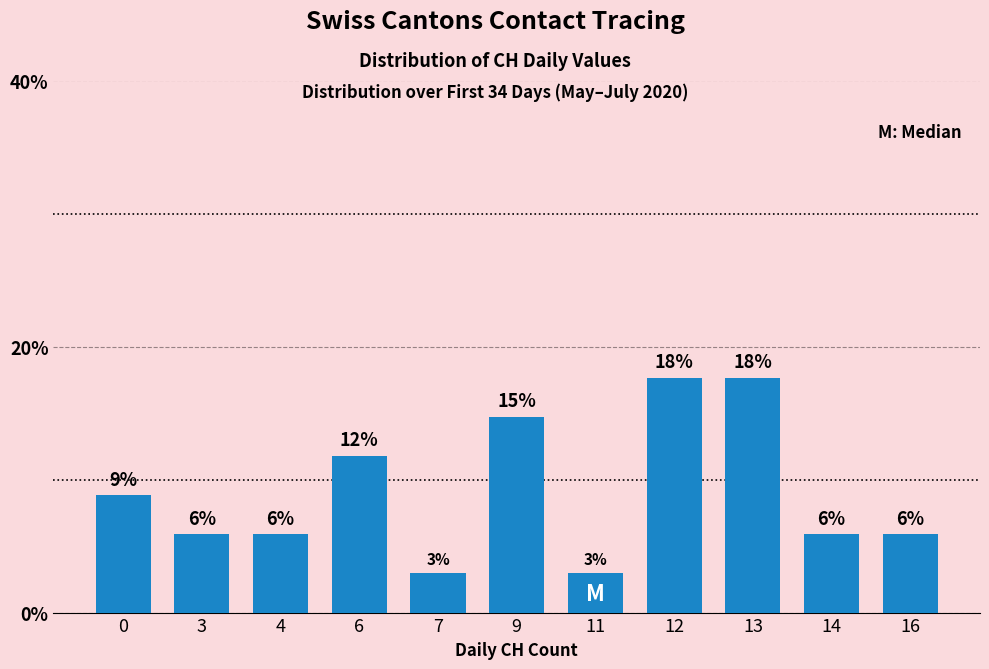

Reading left to right, extract all data points from this chart.

8.8	5.9	5.9	11.8	2.9	14.7	2.9	17.6	17.6	5.9	5.9